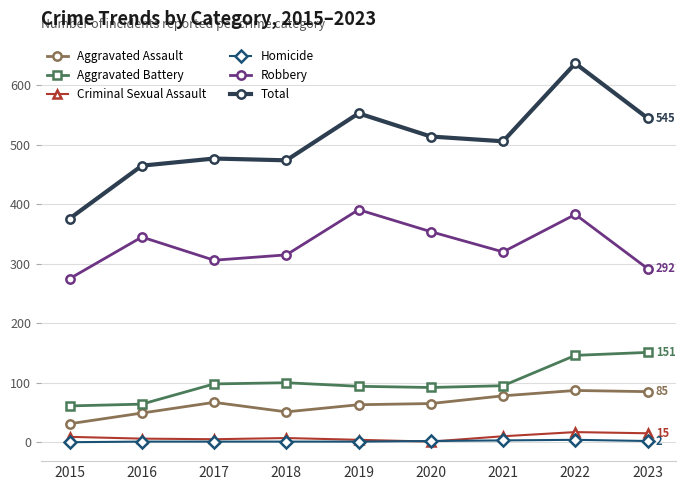

Does the chart display data point markers on the line(s)?

Yes